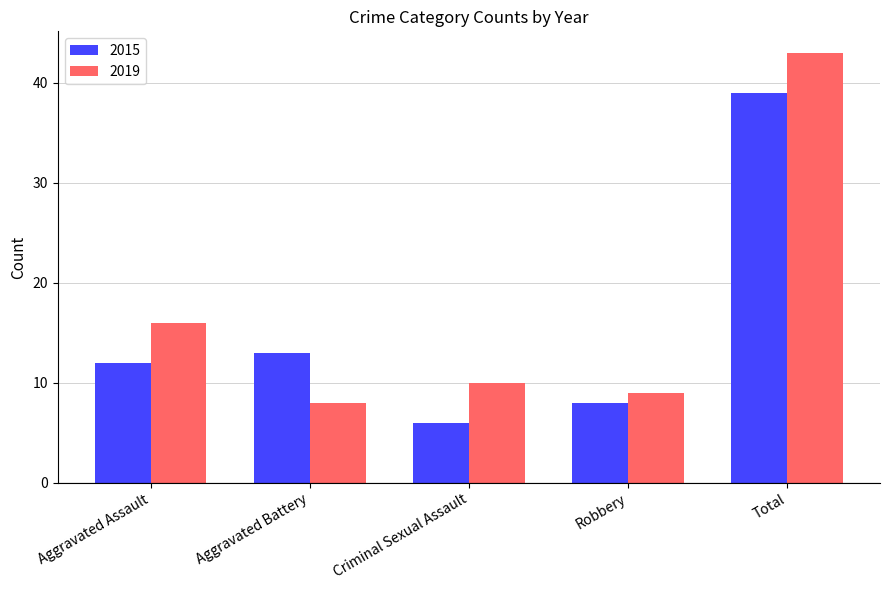

Reading left to right, what are all the values shown in this chart?

2015: 12	13	6	8	39
2019: 16	8	10	9	43